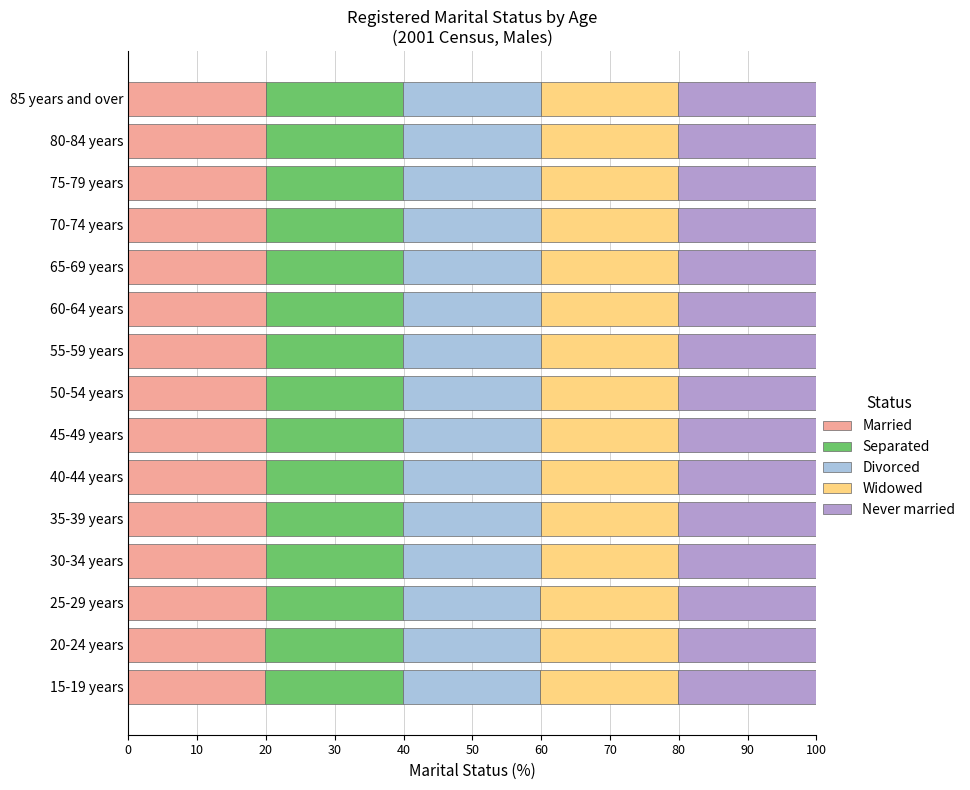

What is the minimum value for Married?

19.9